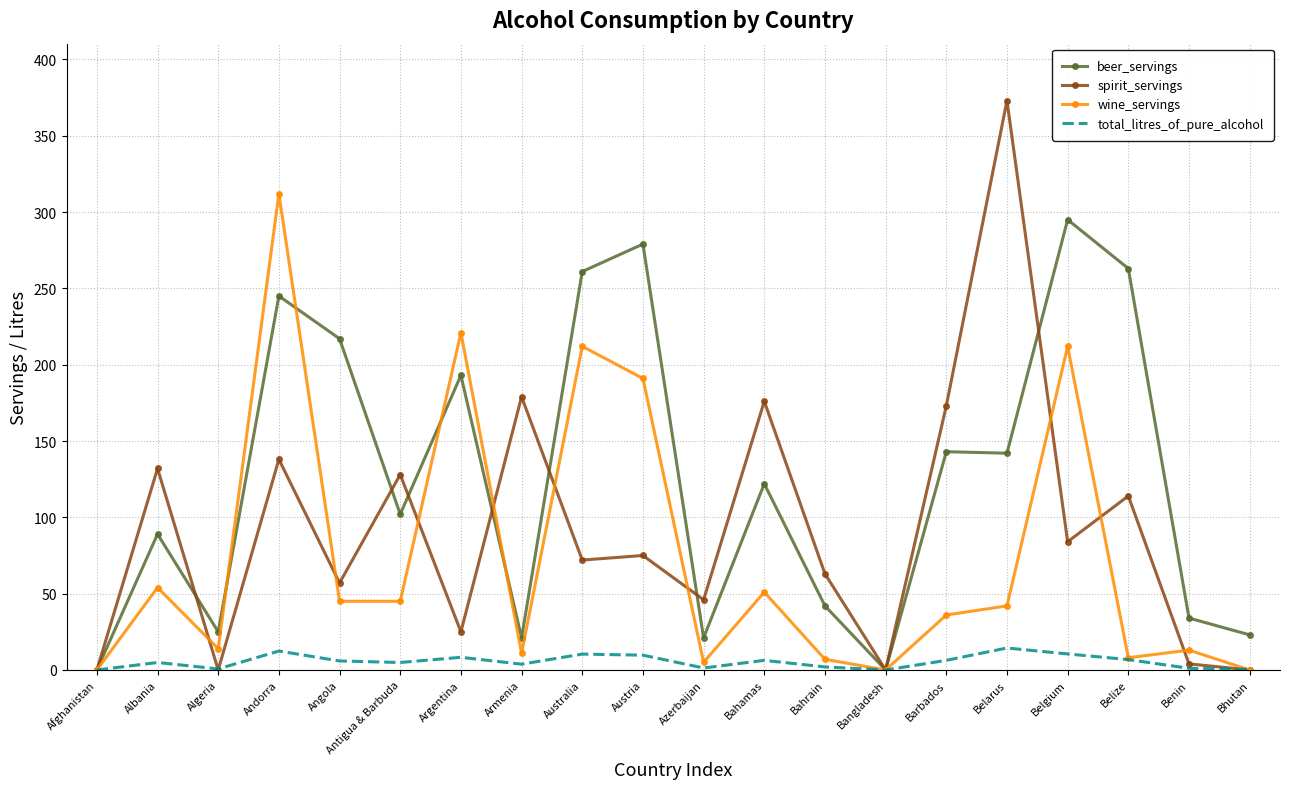

Which series ends up on top after the final intersection of beer_servings and spirit_servings?

beer_servings